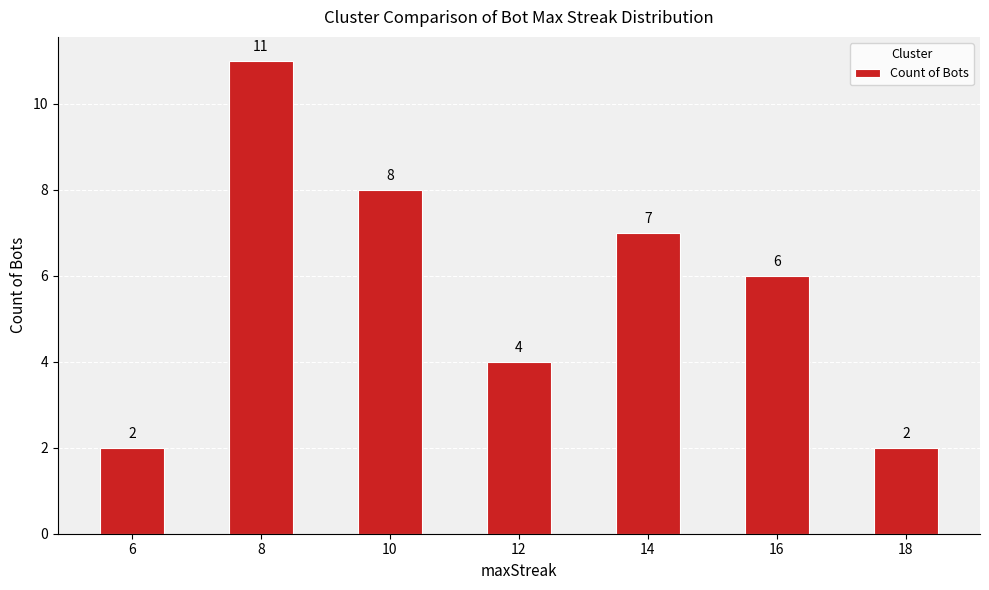

What is the sum of all values?

40